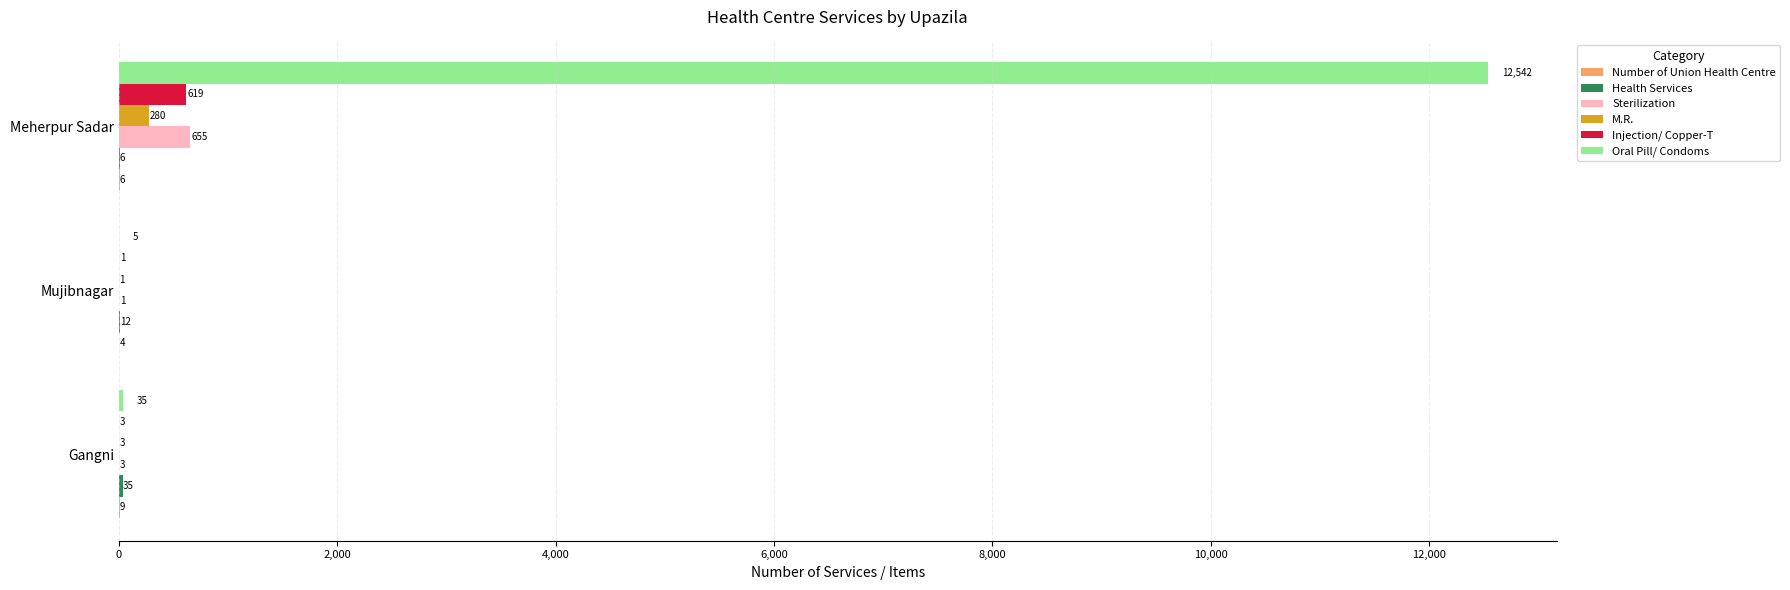

Which category has the highest value in the M.R. series?

Meherpur Sadar